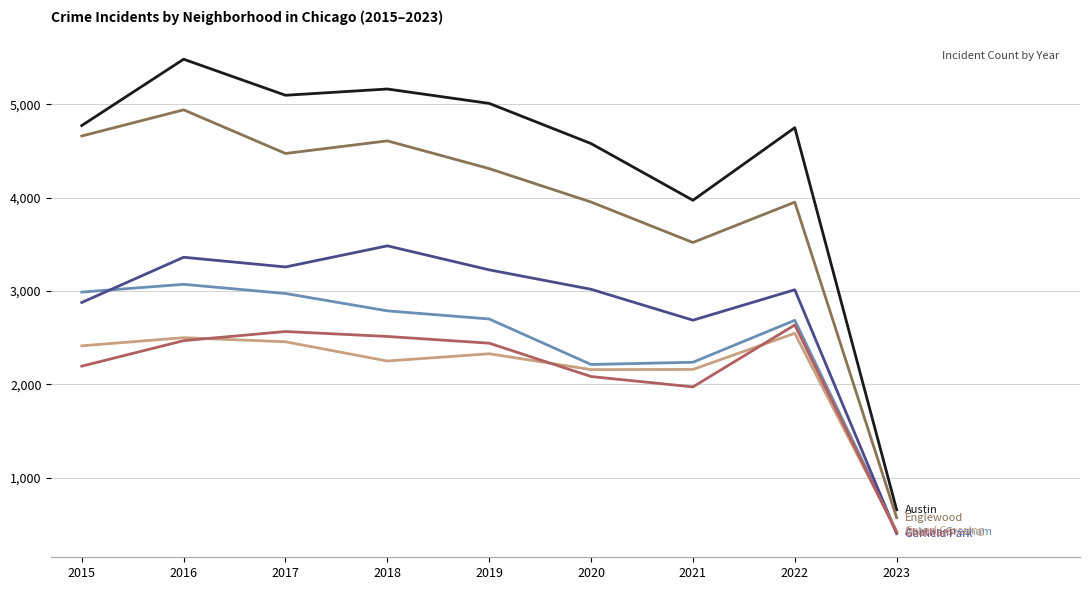

What is the greatest value displayed?

5481